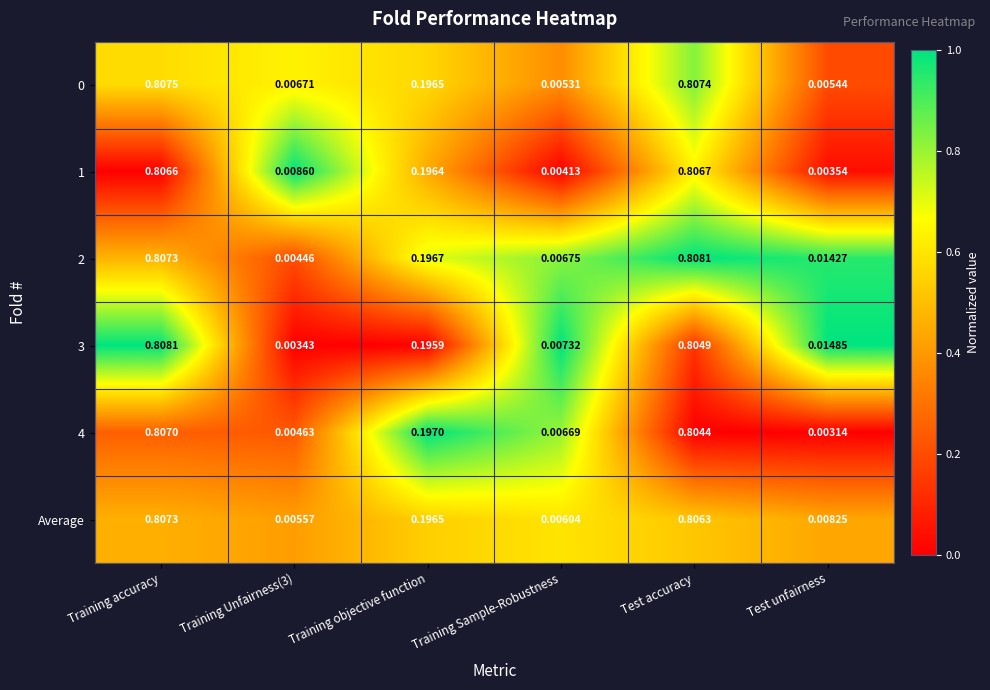

At which label does 3 reach its peak?

Training accuracy